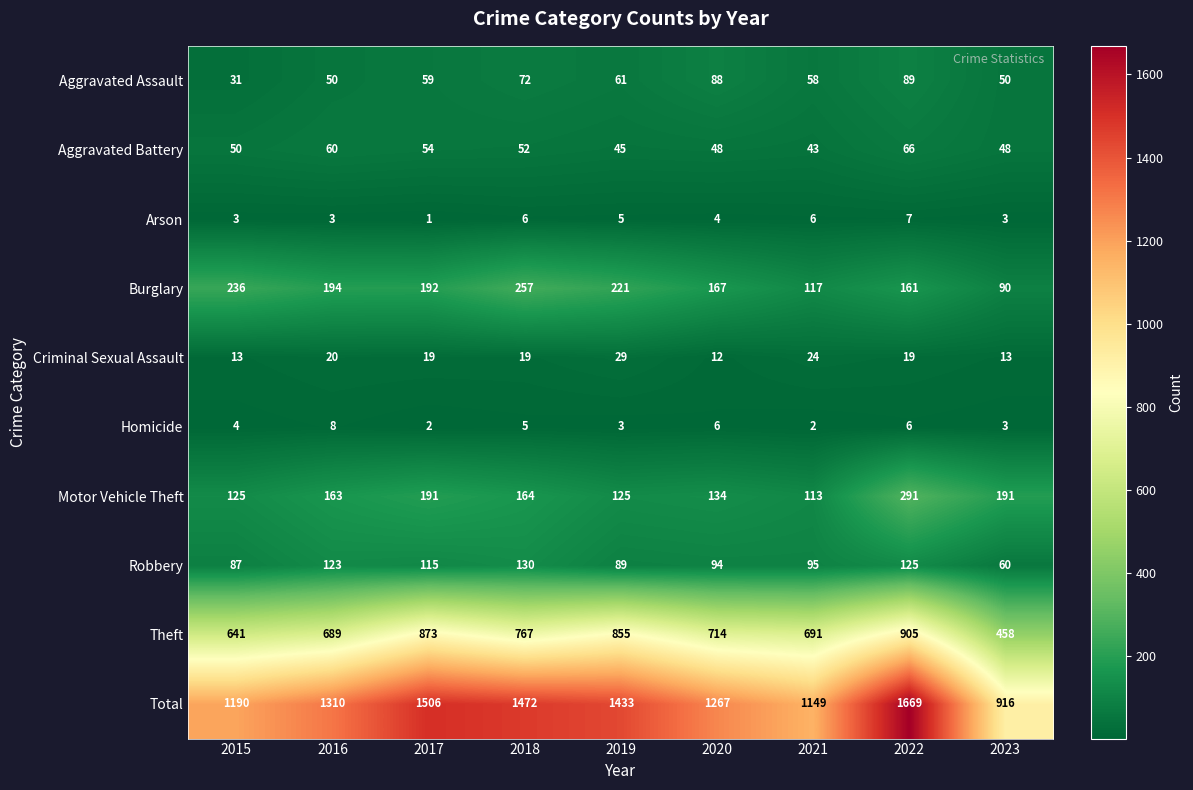

Which category has the lowest value across all series?

2017